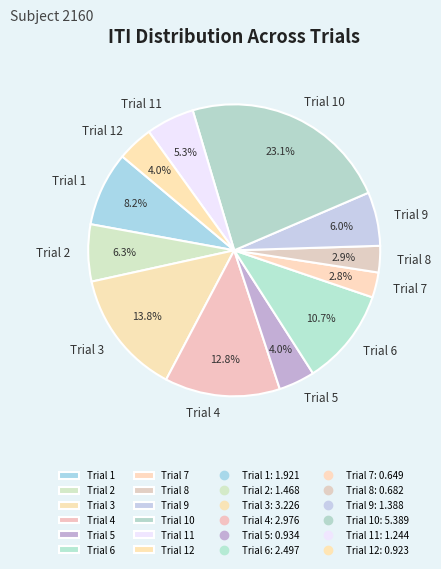

Is Trial 3 the majority of the pie?

No